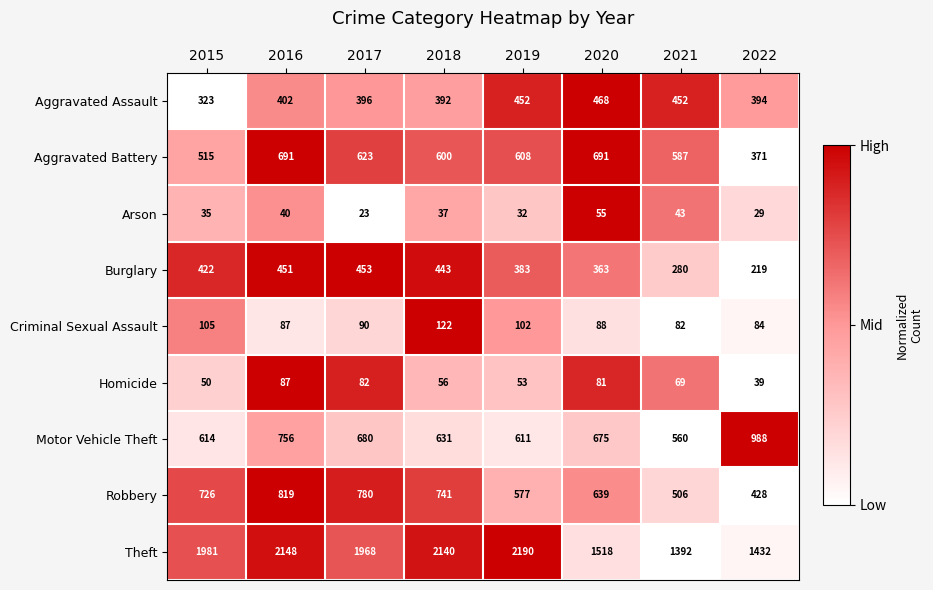

What is the sum of all Criminal Sexual Assault values?

760